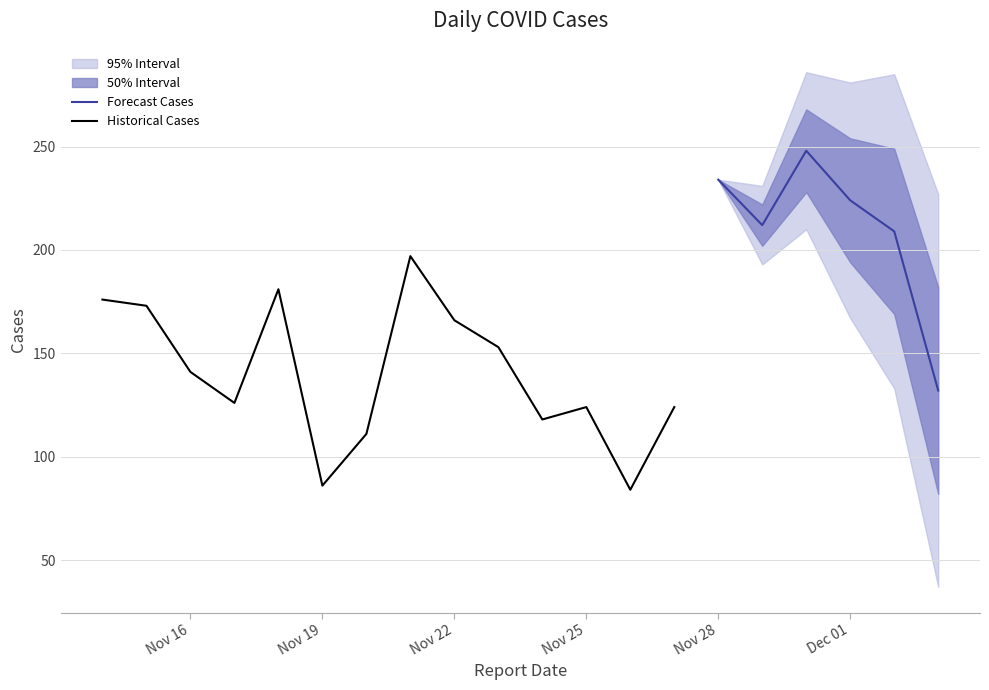

Does the chart have visible grid lines?

Yes